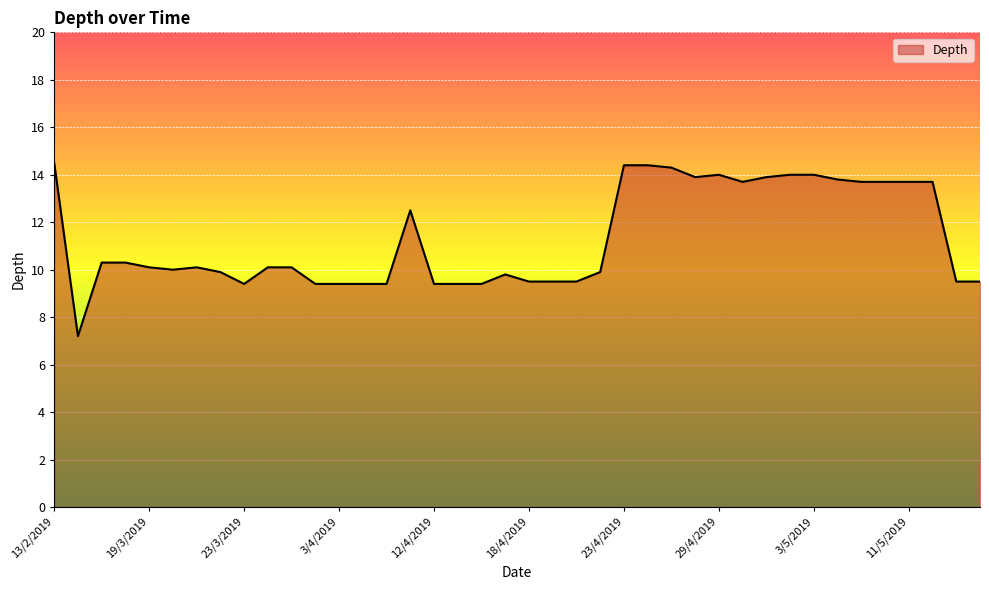

What is the difference between the maximum and minimum values?

7.3